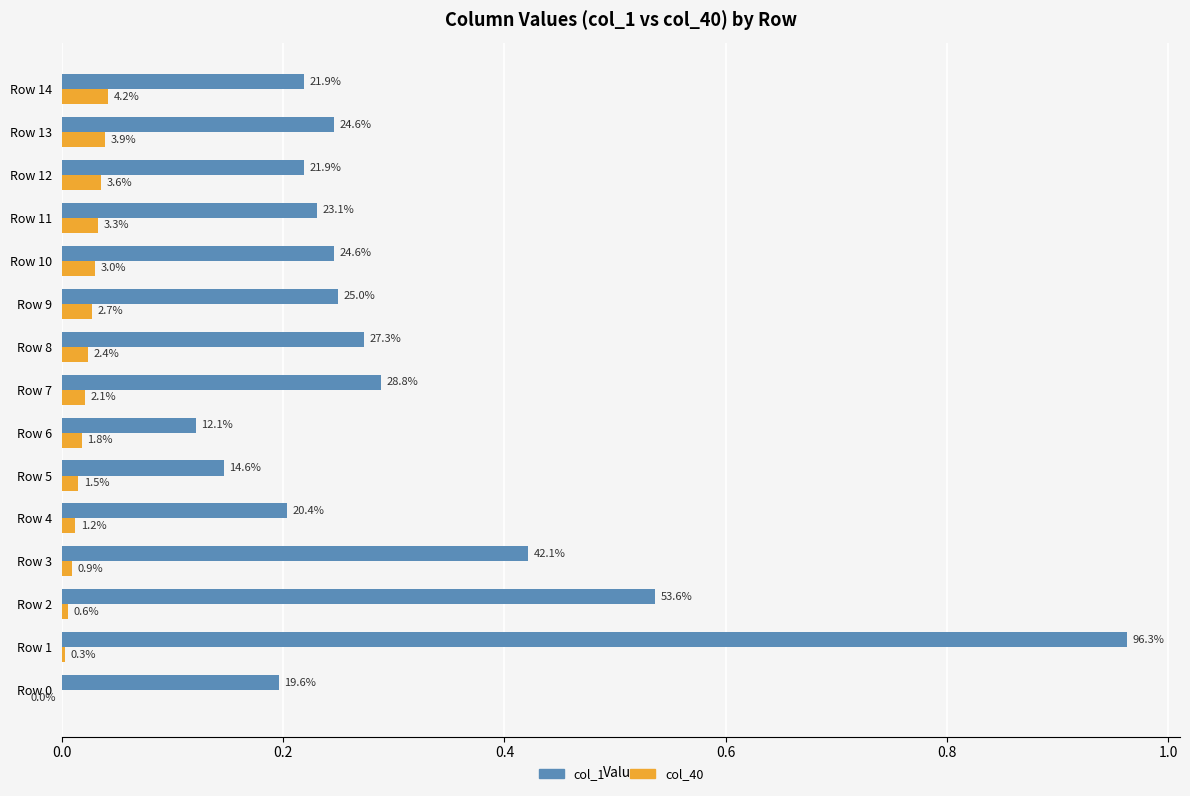

What are all the series names shown in the legend?

col_1, col_40